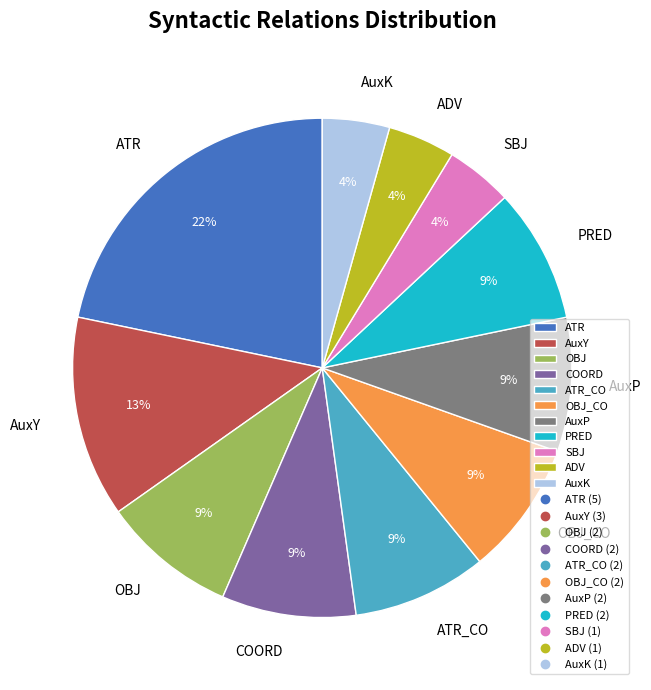

Combined, do AuxY and ATR account for over 50%?

No